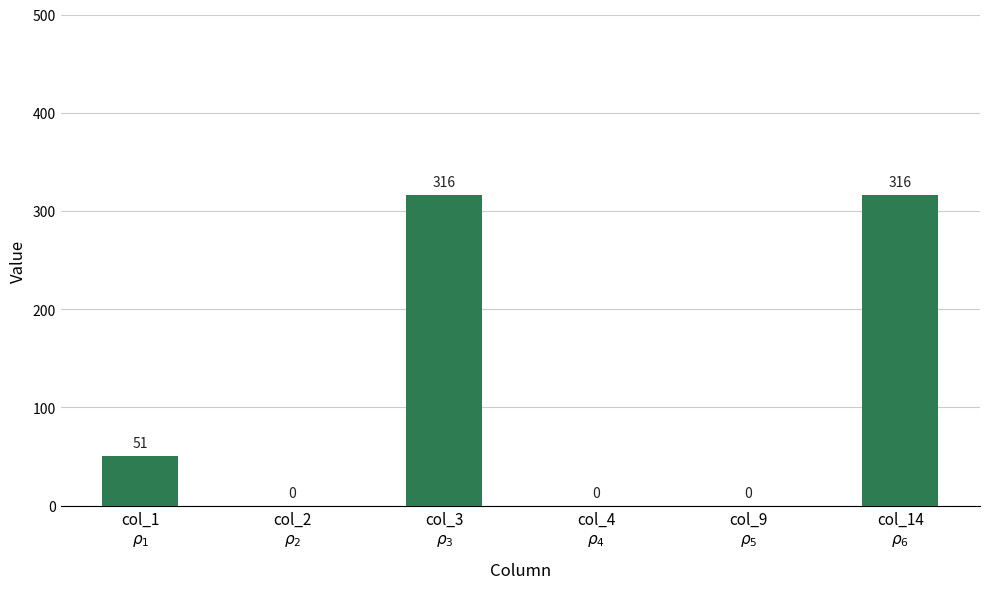

How many values are between 0 and 316?

6